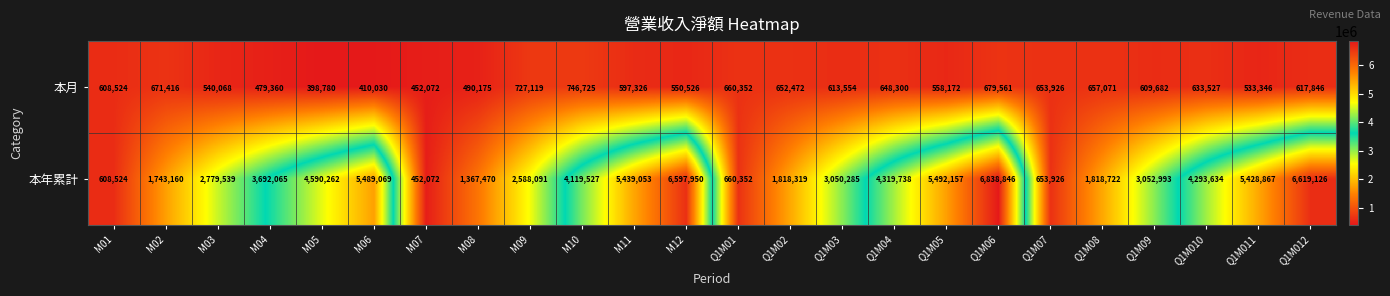

Rank the series by their maximum value, from lowest to highest.

本月, 本年累計